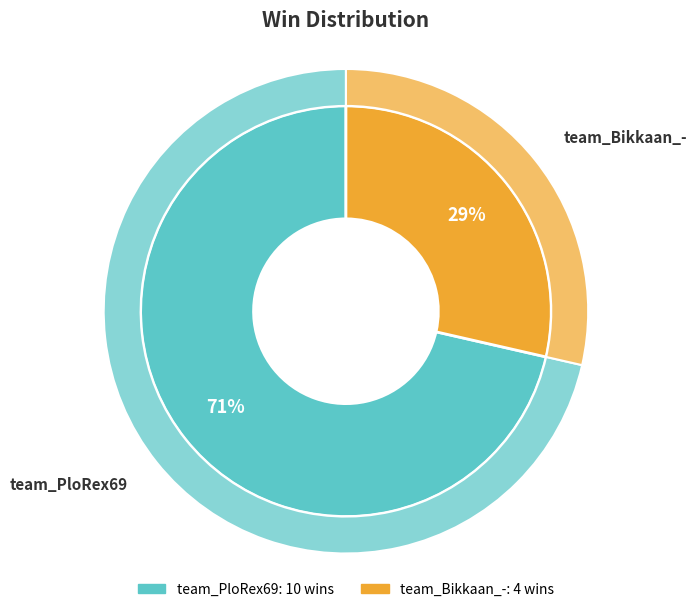

Between team_Bikkaan_- and team_PloRex69, which is larger?

team_PloRex69